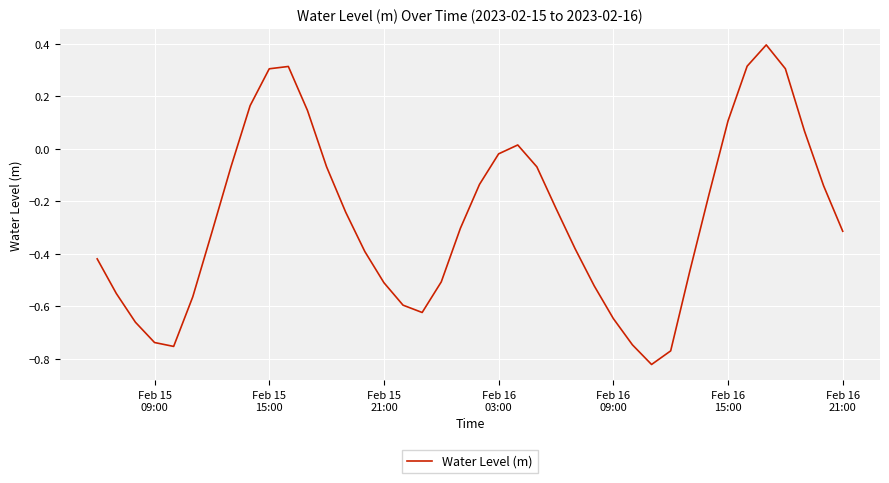

What is the greatest value displayed?

0.4